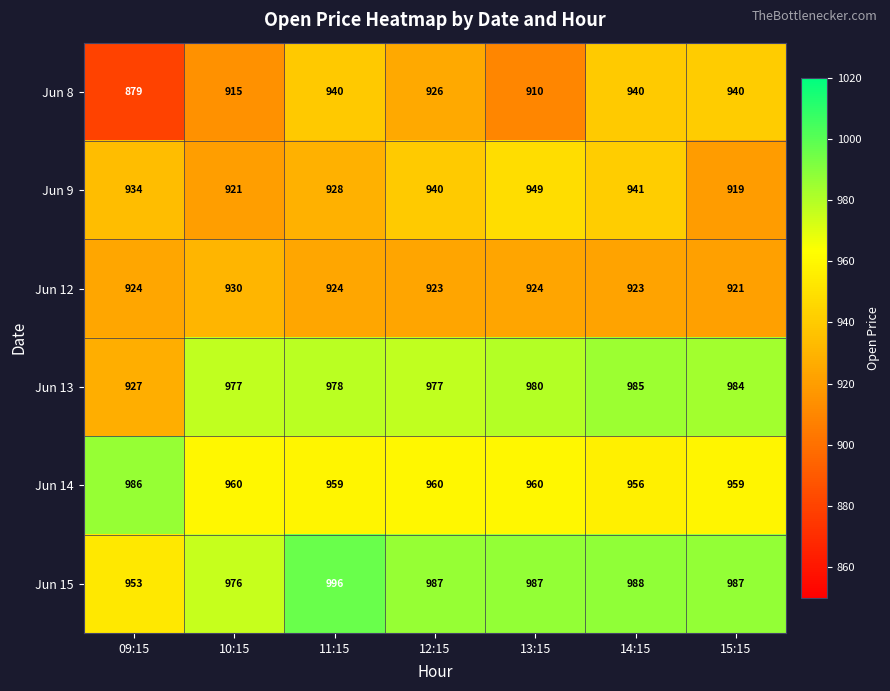

What is the average value of the Jun 14 series?

963